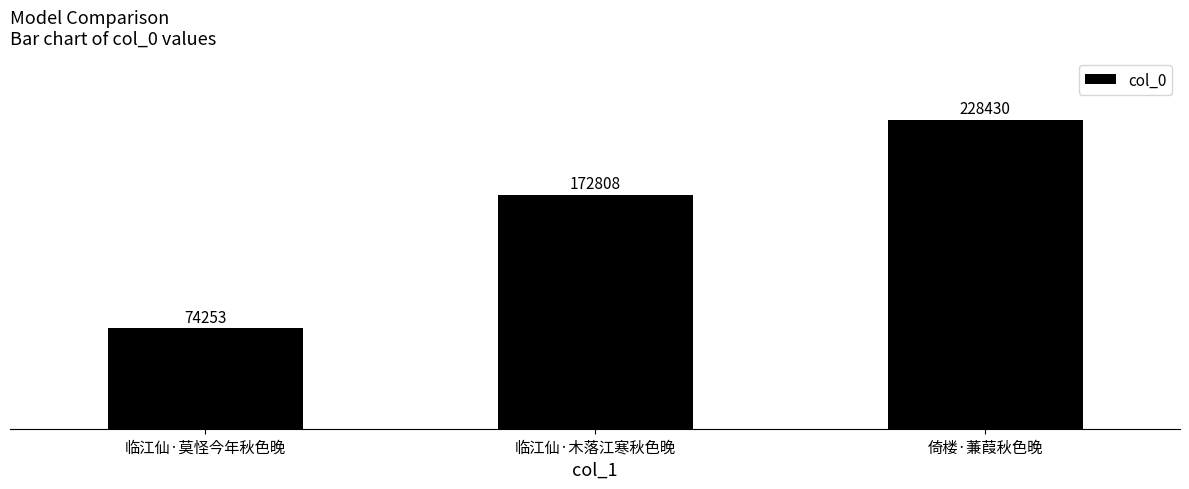

The value at 临江仙·莫怪今年秋色晚 is 96581. True or false?

False